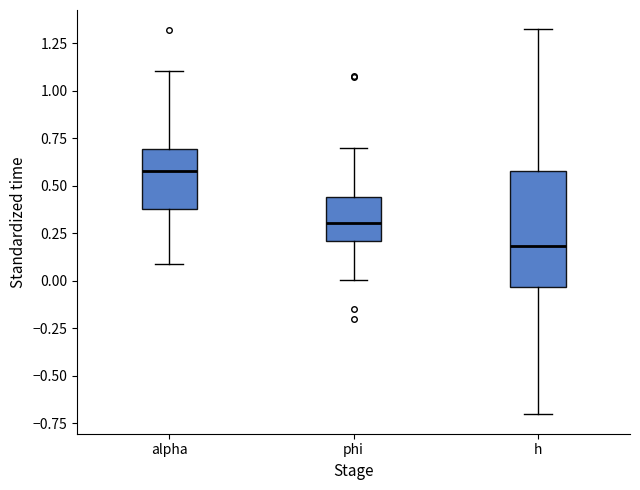

Which box's median line is the highest?

alpha